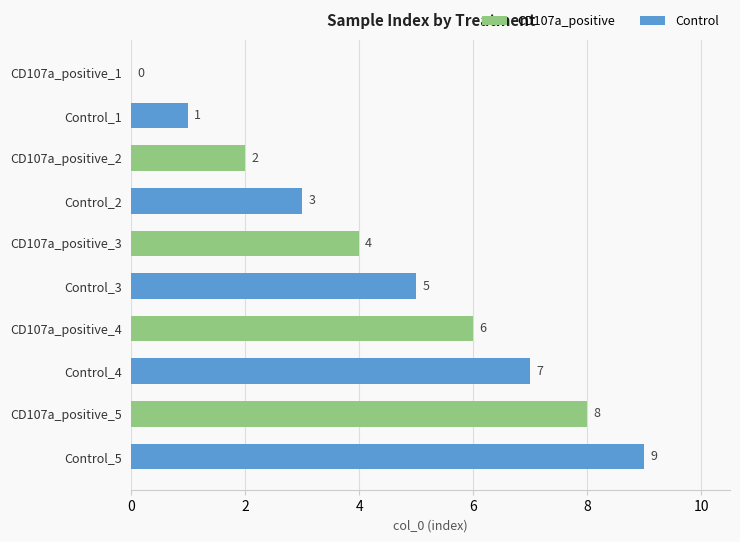

What is the sum of all CD107a_positive values?

20